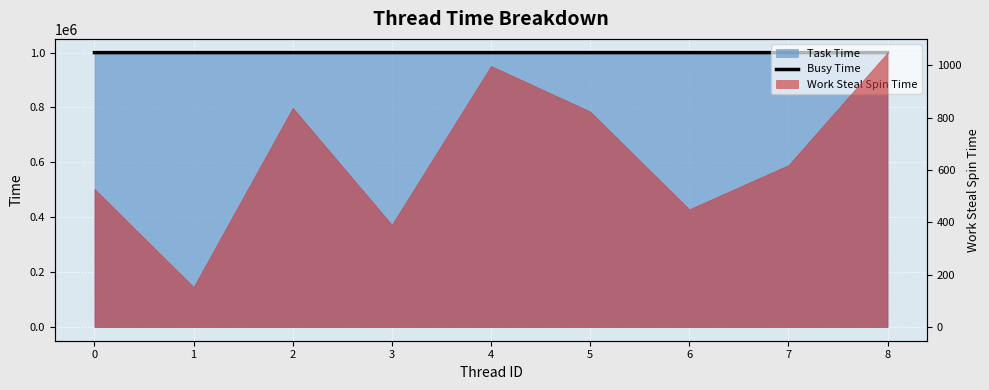

The chart shows a value of 999748 at 4. True or false?

True